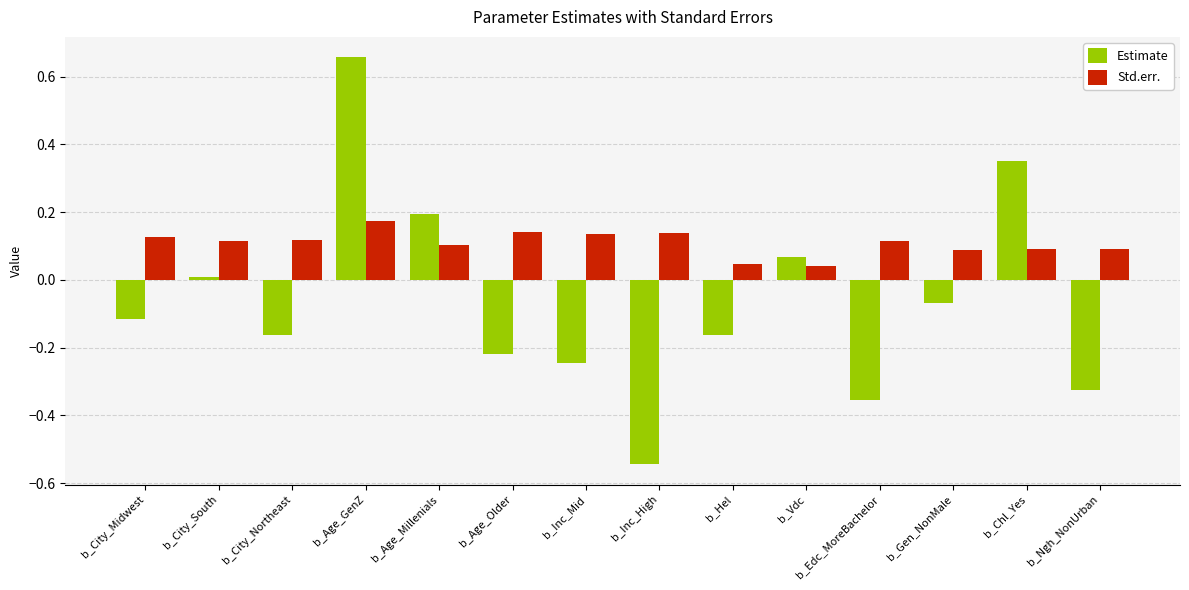

Are the bars grouped side by side (vs. stacked)?

Yes